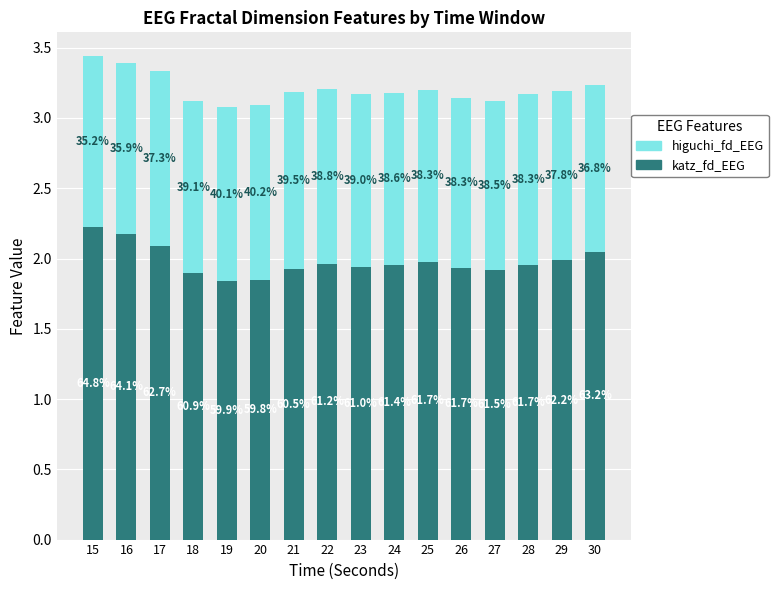

At which category is the sum across all series the highest?

15